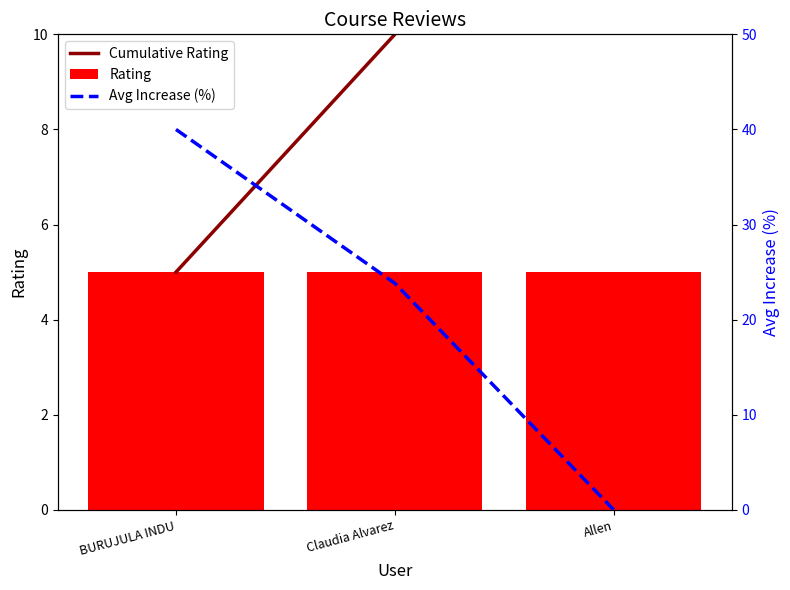

How many data points in Cumulative Rating are above 10?

1